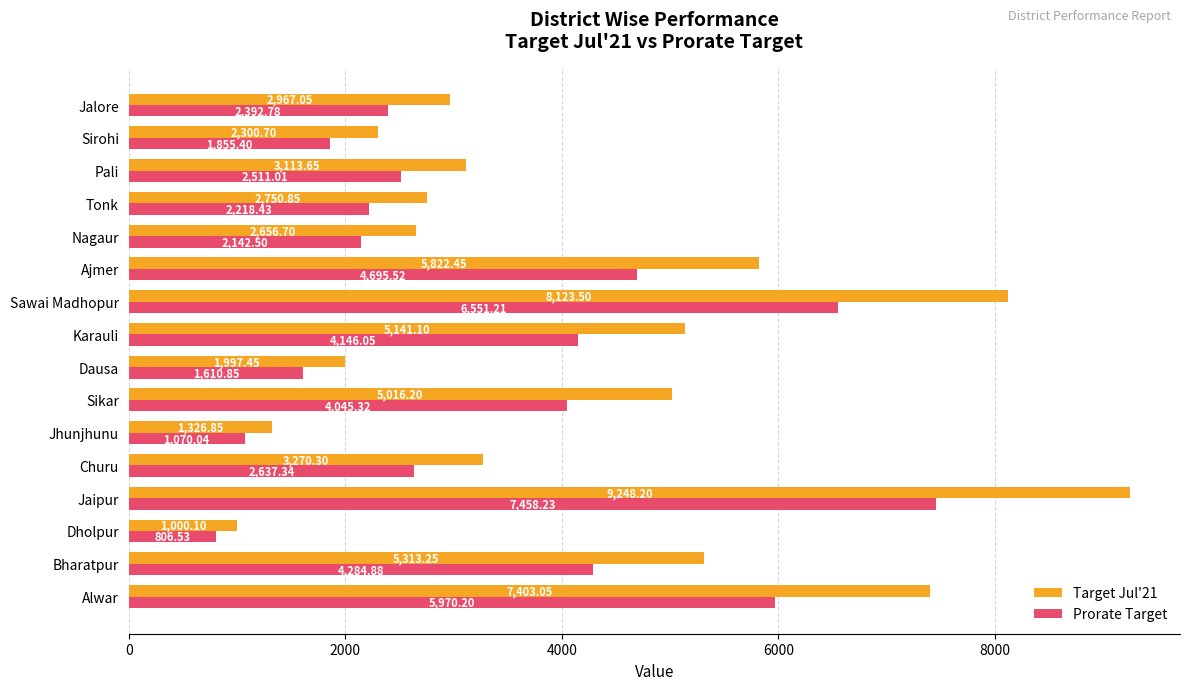

What is the difference between the maximum and minimum values in the Prorate Target series?

6651.7